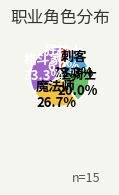

What is the smallest slice in the pie chart?

狂战士